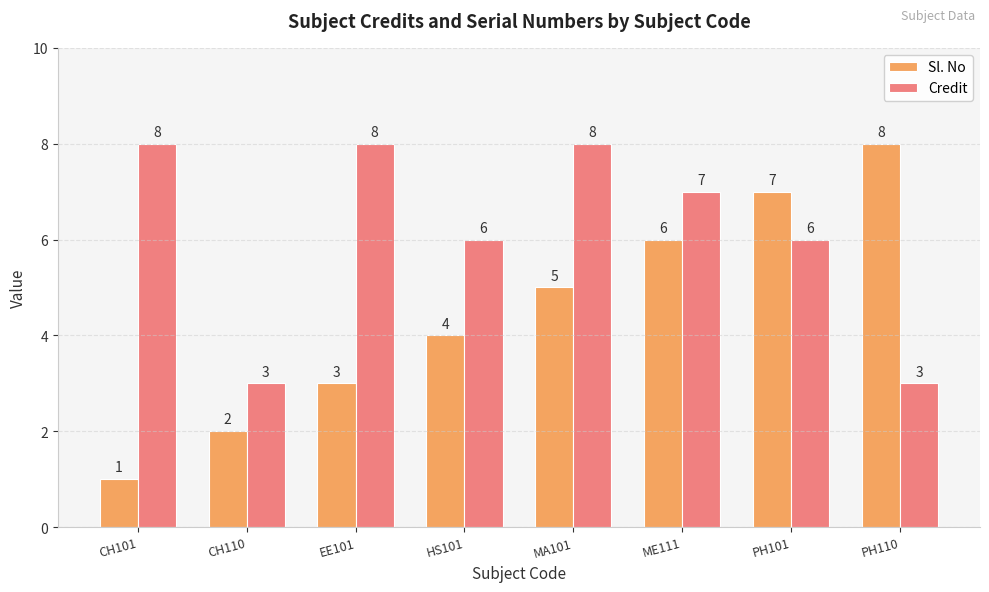

Which category has the lowest value across all series?

CH101